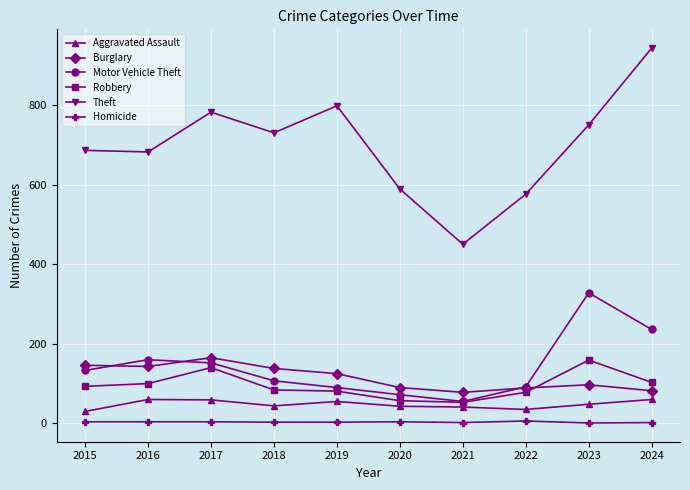

What is the difference between the maximum and minimum values in the Aggravated Assault series?

30